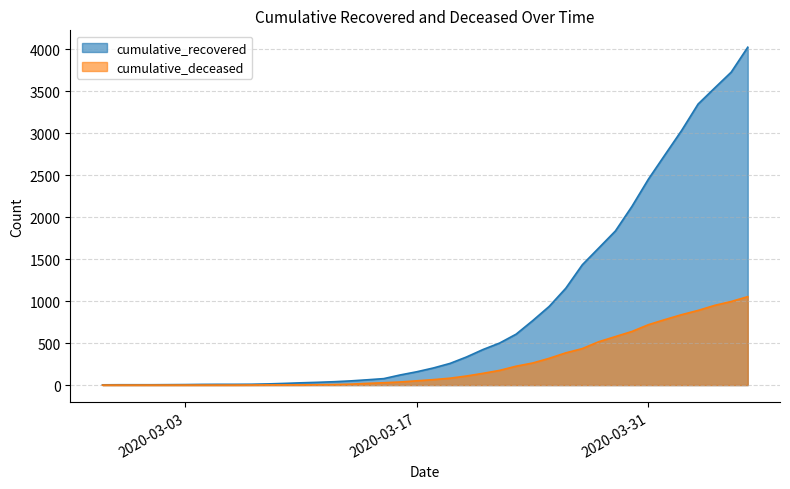

How many values in the cumulative_recovered series exceed 204?

19